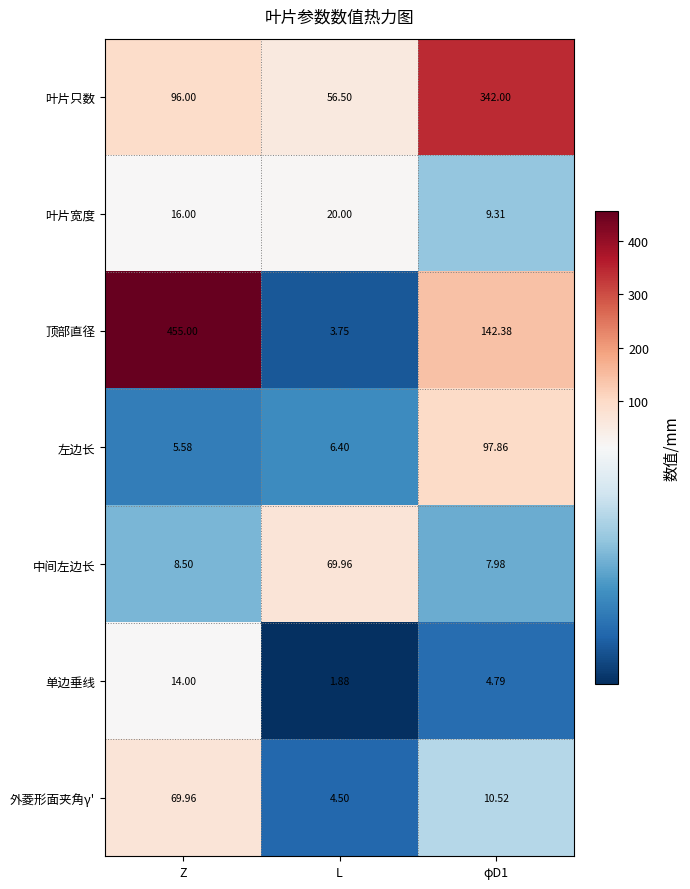

What is the maximum value shown in the chart?

455.0